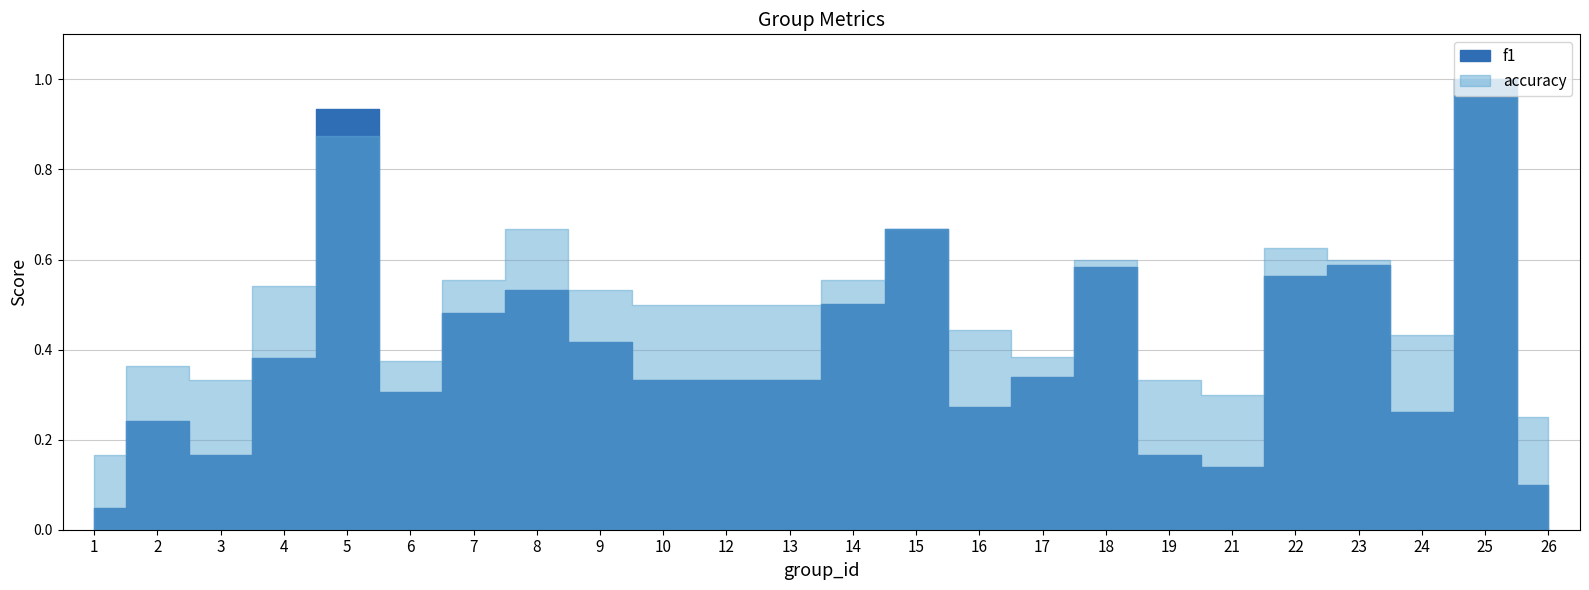

The value of accuracy at 2 is 0.2. True or false?

False